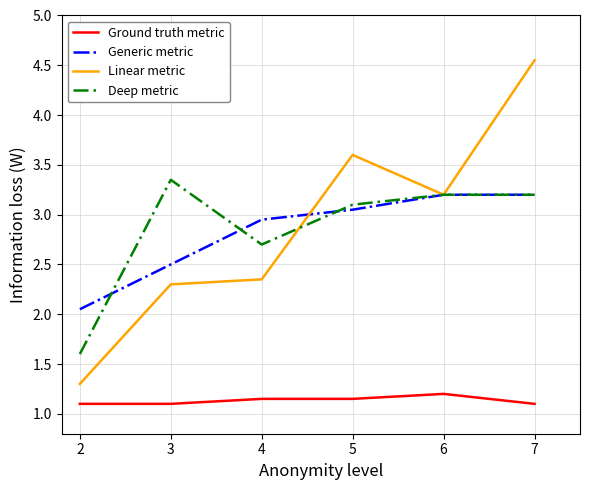

True or false: Deep metric has more than 0 points higher than both neighbors.

True